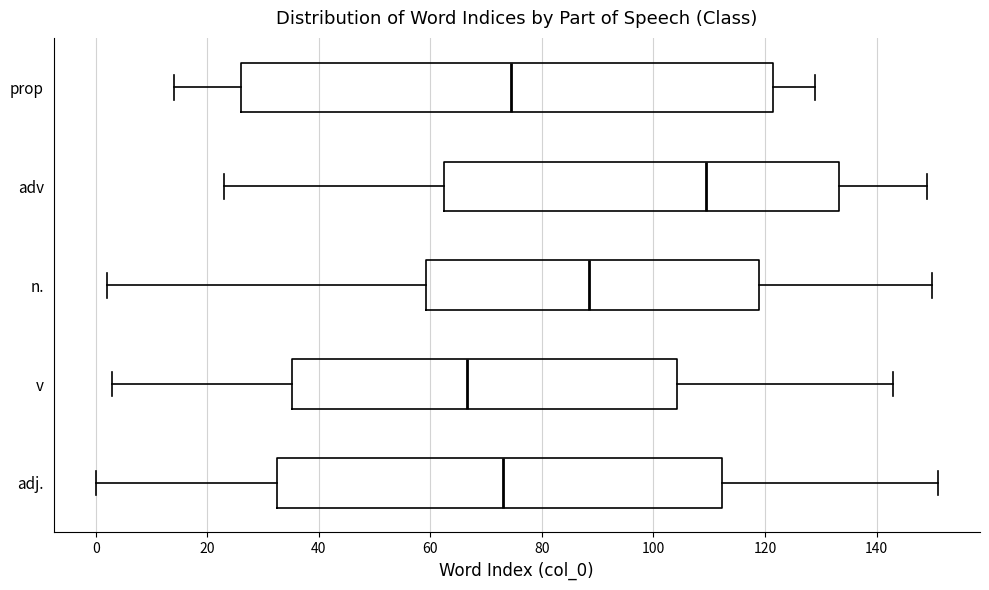

Reading bottom to top, read every box against the x-axis: the position of its median line, the range the box covers, and the ends of its whiskers. The values are not printed on the chart, so give them approximately, as read against the axis.

adj.: median 74, box 32 to 112, whiskers 0 to 152
v: median 66, box 36 to 104, whiskers 4 to 144
n.: median 88, box 60 to 120, whiskers 2 to 150
adv: median 110, box 62 to 134, whiskers 24 to 150
prop: median 74, box 26 to 122, whiskers 14 to 130